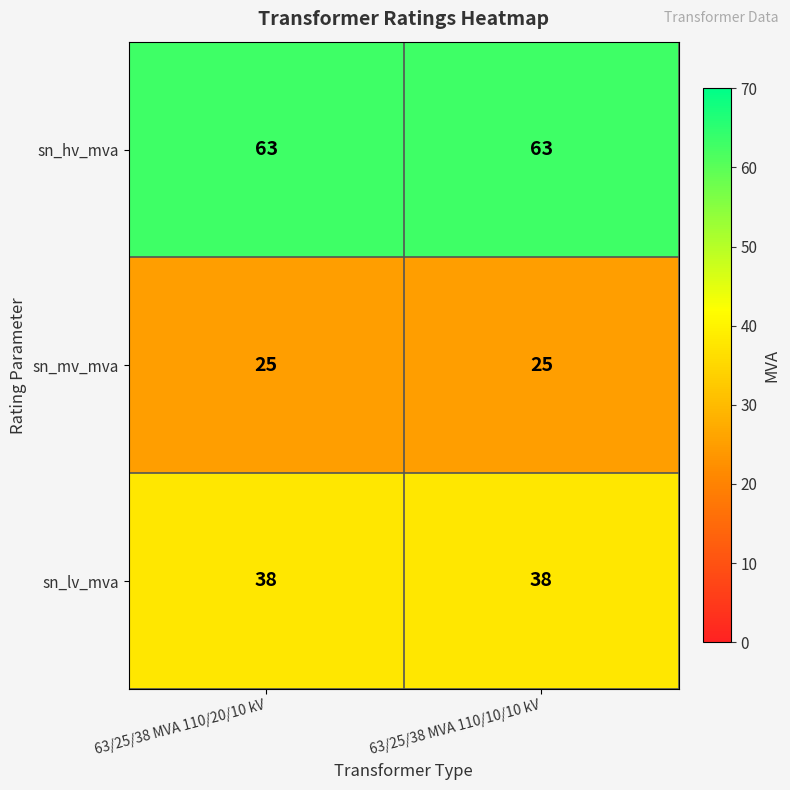

True or false: sn_mv_mva has a value of 25 at 63/25/38 MVA 110/10/10 kV.

True